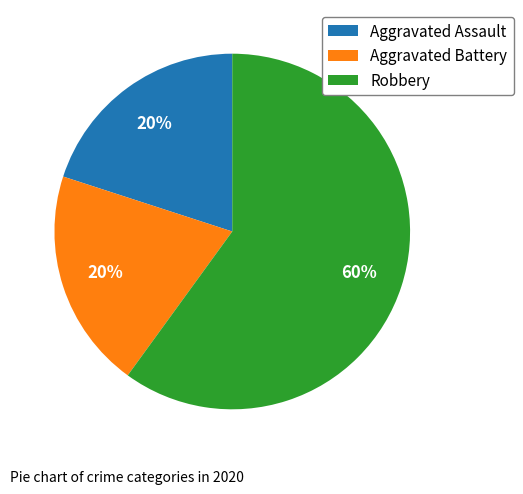

To the nearest percent, what percentage of the pie is Aggravated Battery?

20%